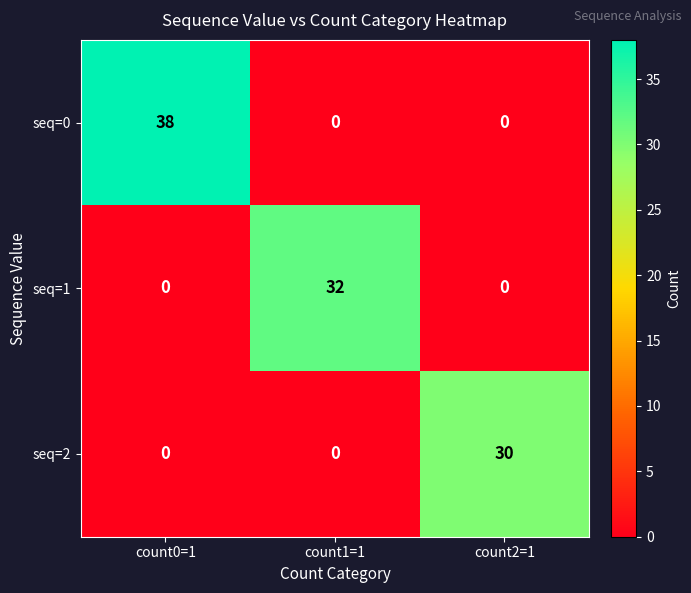

Reading left to right, what are all the values shown in this chart?

seq=0: count0=1=38	count1=1=0	count2=1=0
seq=1: count0=1=0	count1=1=32	count2=1=0
seq=2: count0=1=0	count1=1=0	count2=1=30